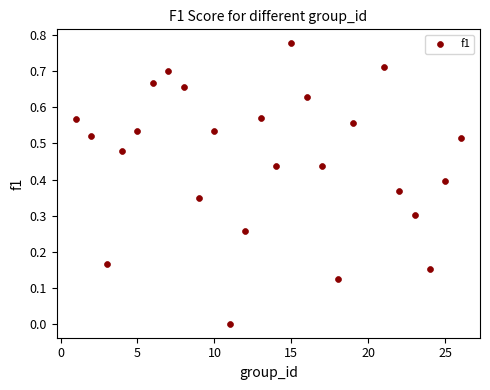

What is the range of X values (max minus min)?

25.0